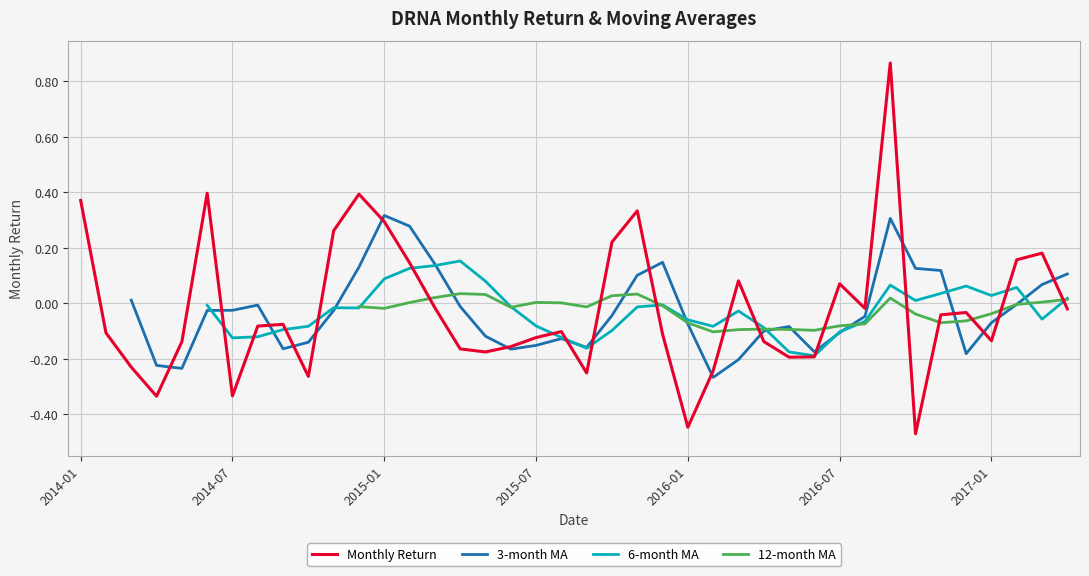

At which label does Monthly Return first exceed 0?

2014-01